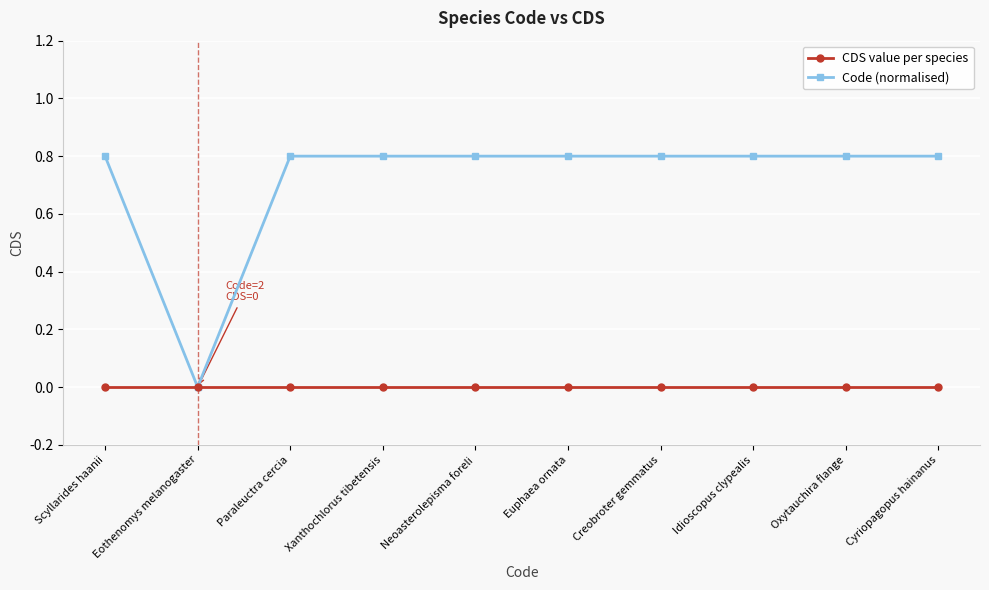

List the series in order of their peak value, highest first.

Code (normalised), CDS value per species